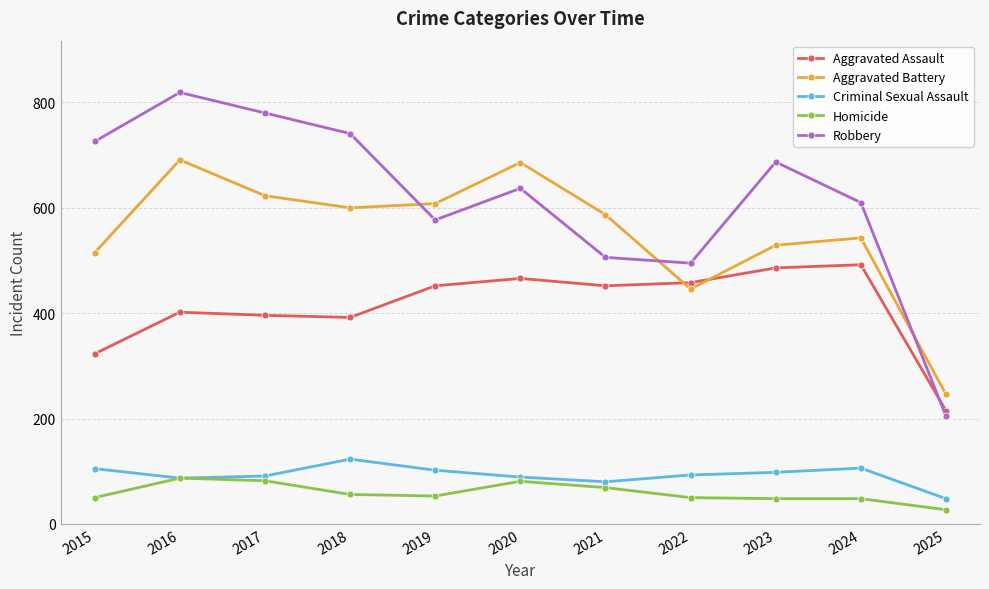

Rank the series at 2020 from lowest to highest value.

Homicide, Criminal Sexual Assault, Aggravated Assault, Robbery, Aggravated Battery